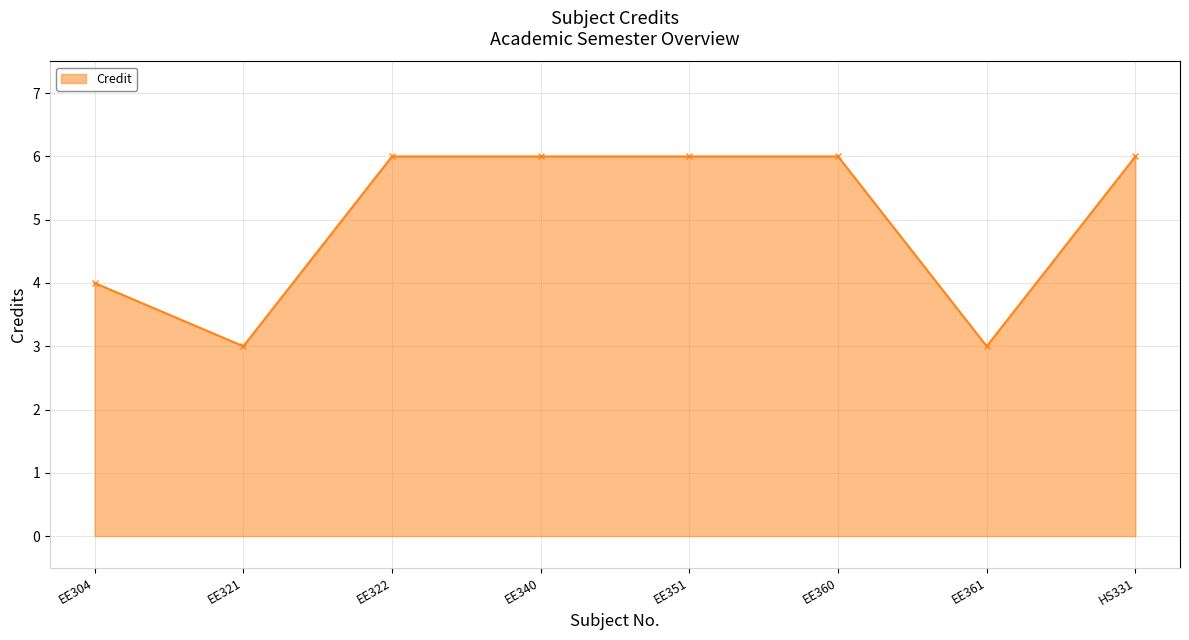

What is the greatest value displayed?

6